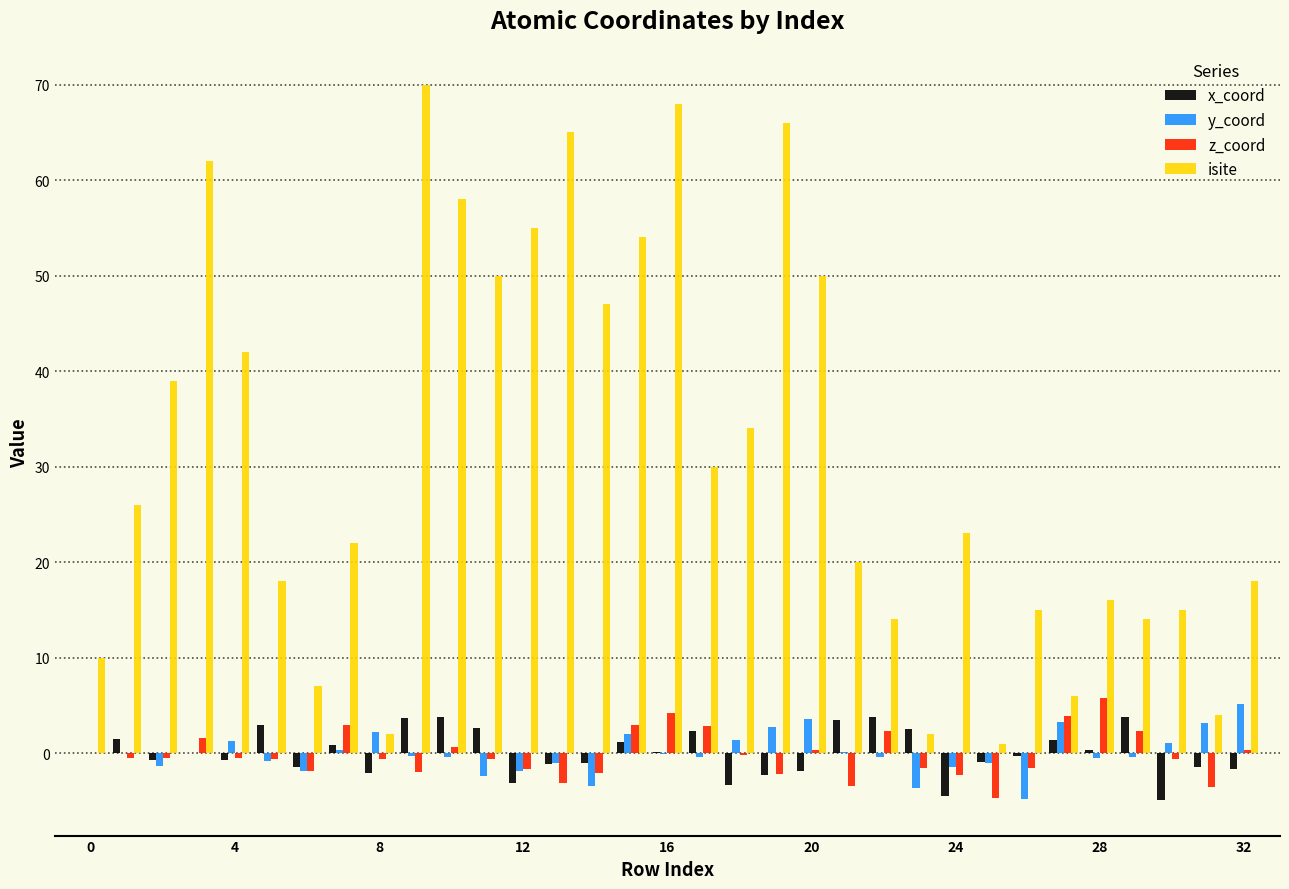

Which series has the largest total across all categories?

isite